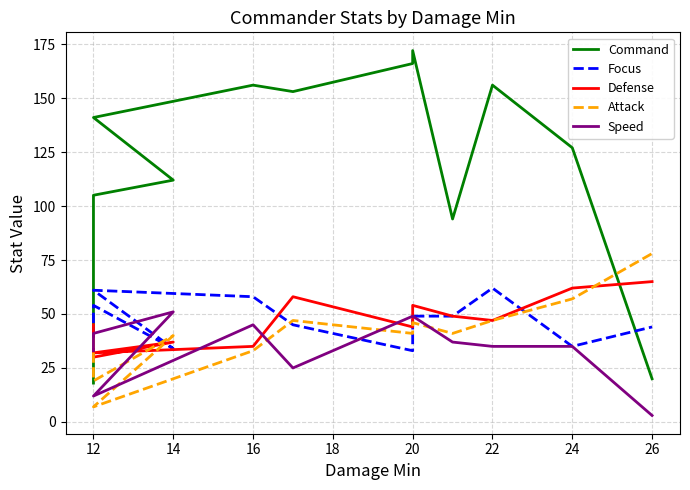

Where is the first local minimum for Focus?

14